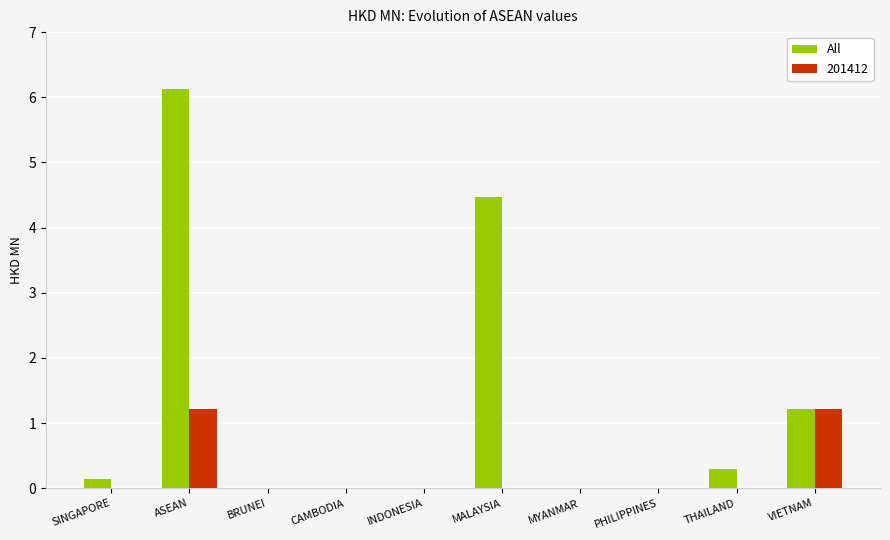

Are the bars grouped side by side (vs. stacked)?

Yes